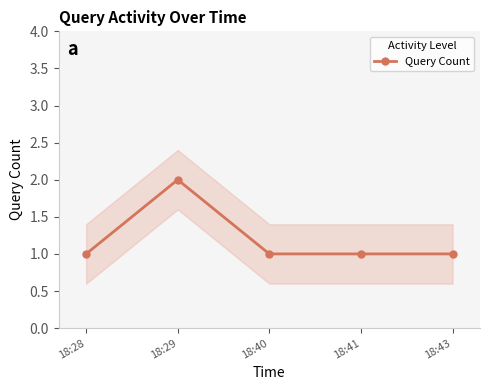

What is the difference between the maximum and minimum values?

1